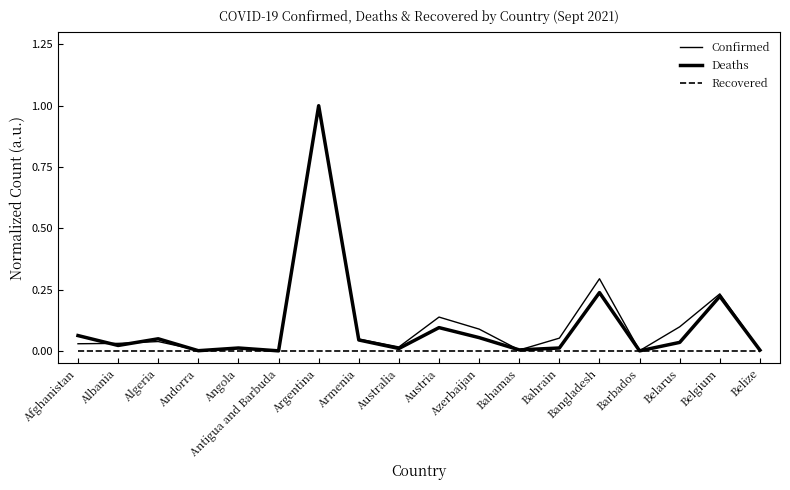

What is the difference between the second highest and minimum values in the Confirmed series?

0.3